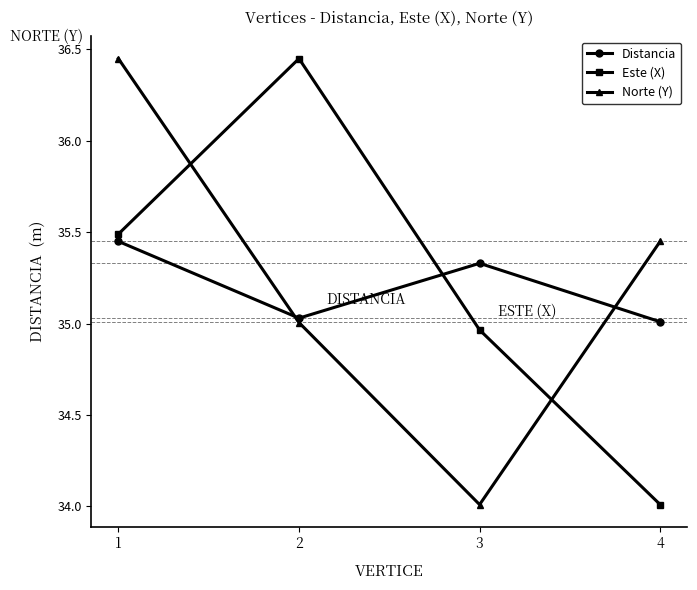

Does the chart have visible grid lines?

No